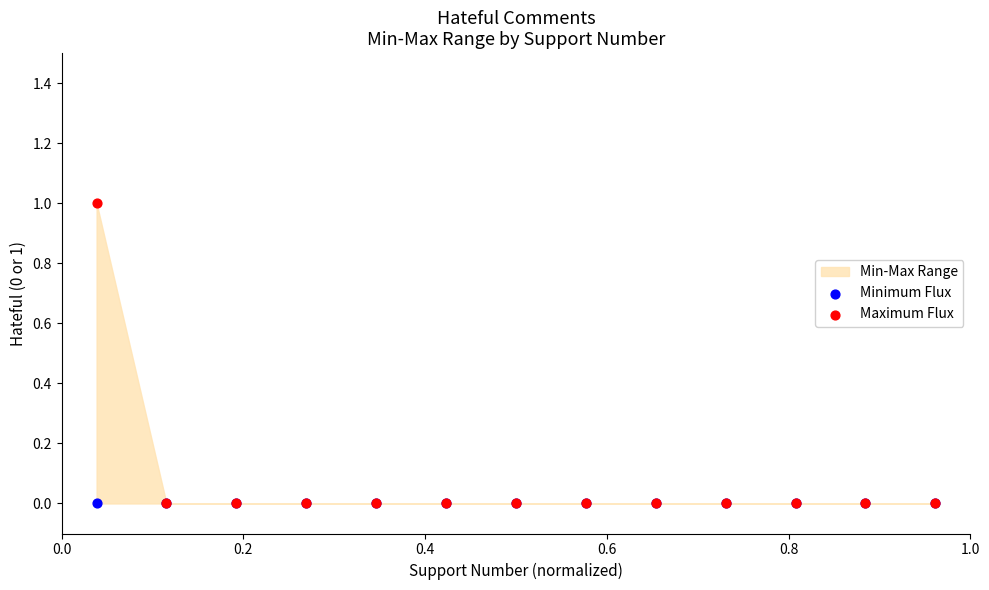

Which series has the widest spread of Y values?

Maximum Flux